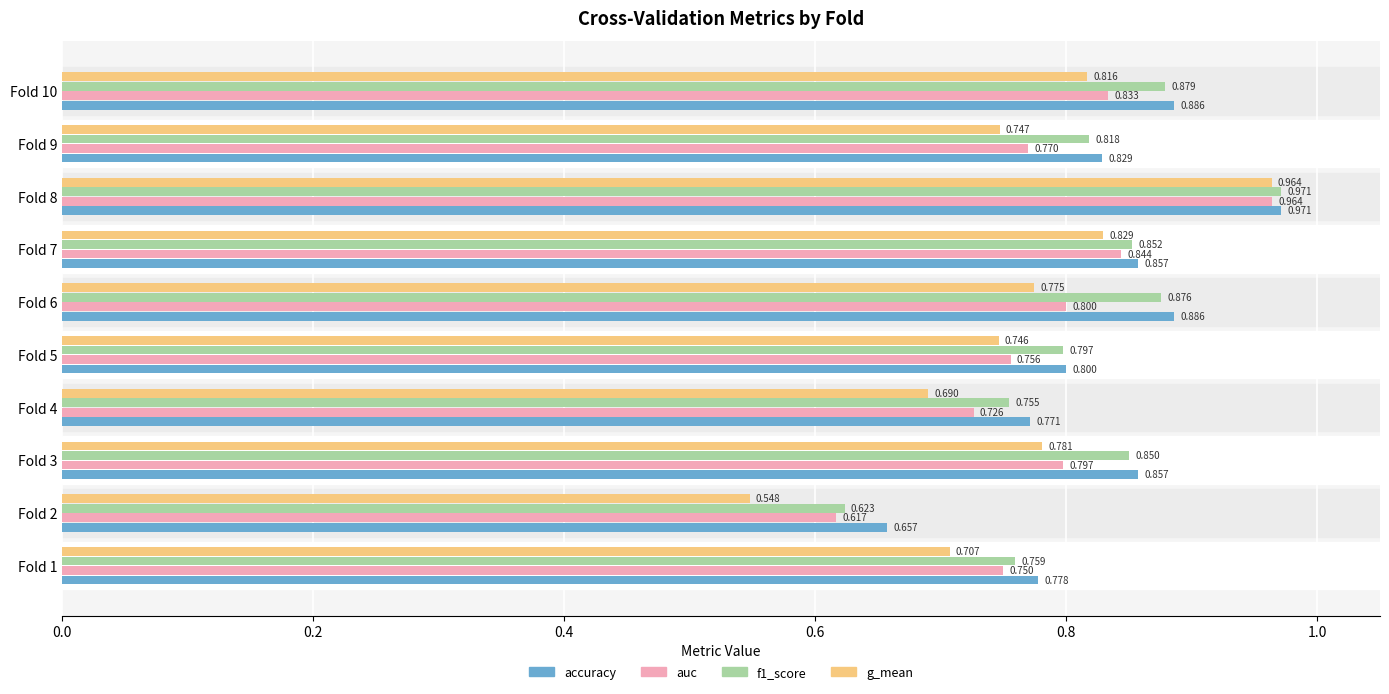

Which series has the largest total across all categories?

accuracy